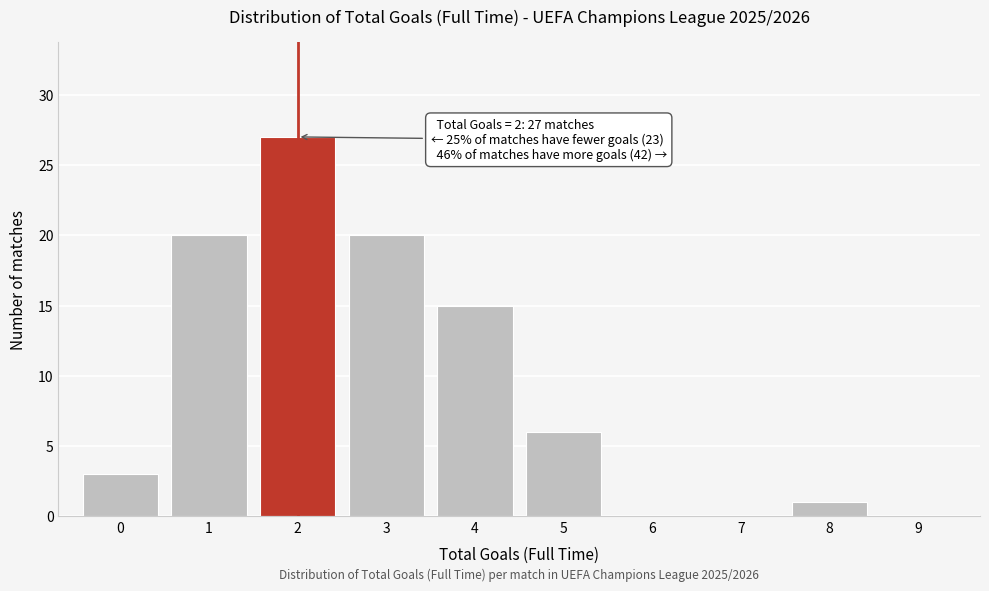

Over which range of the x-axis is the bar tallest?

1.5 to 2.5